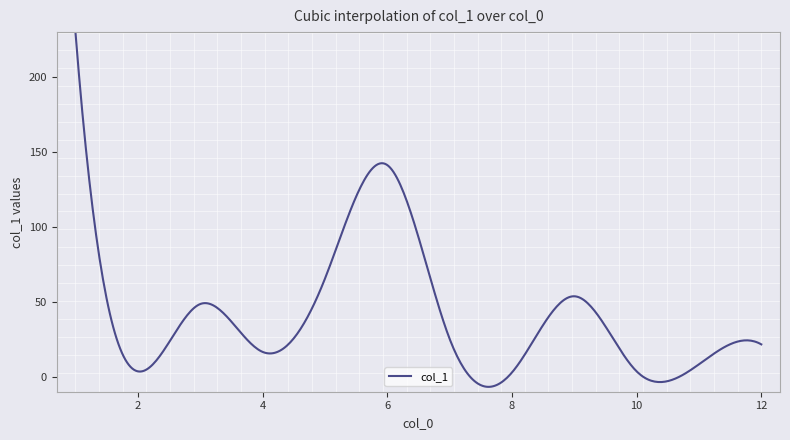

What is the maximum value shown in the chart?

229.7